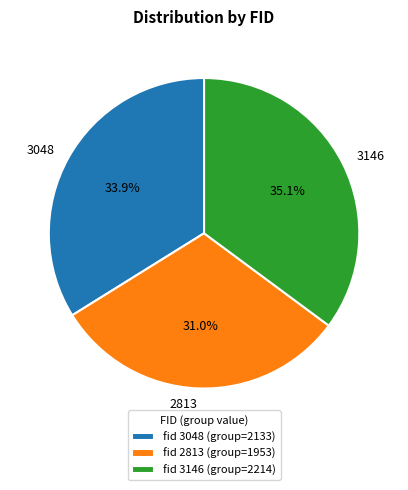

How many slices are in this pie chart?

3